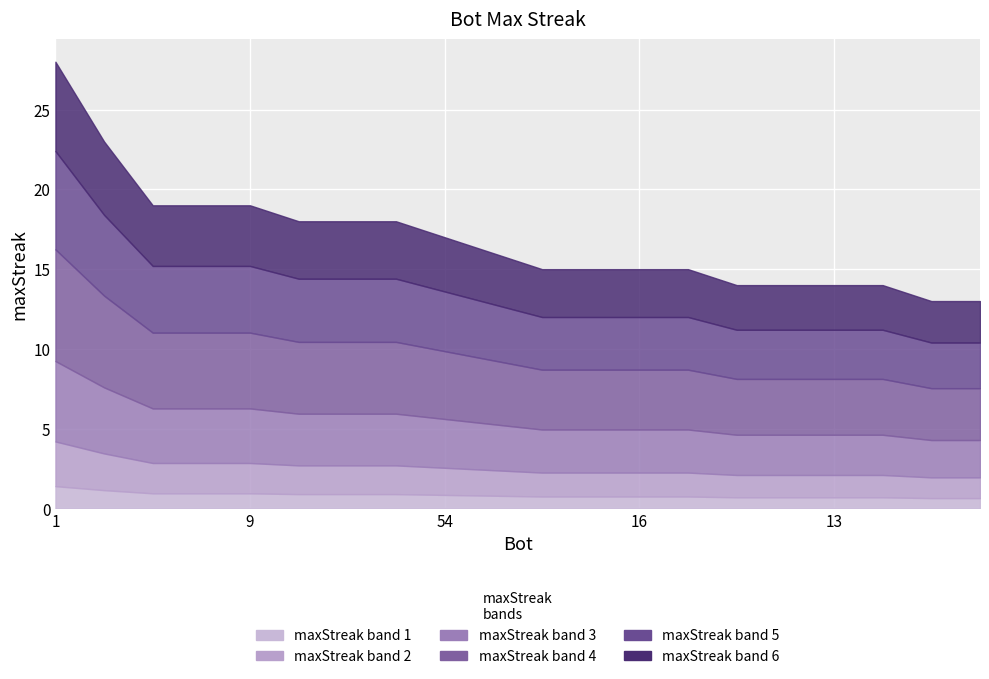

The value at 17 is 13. True or false?

True